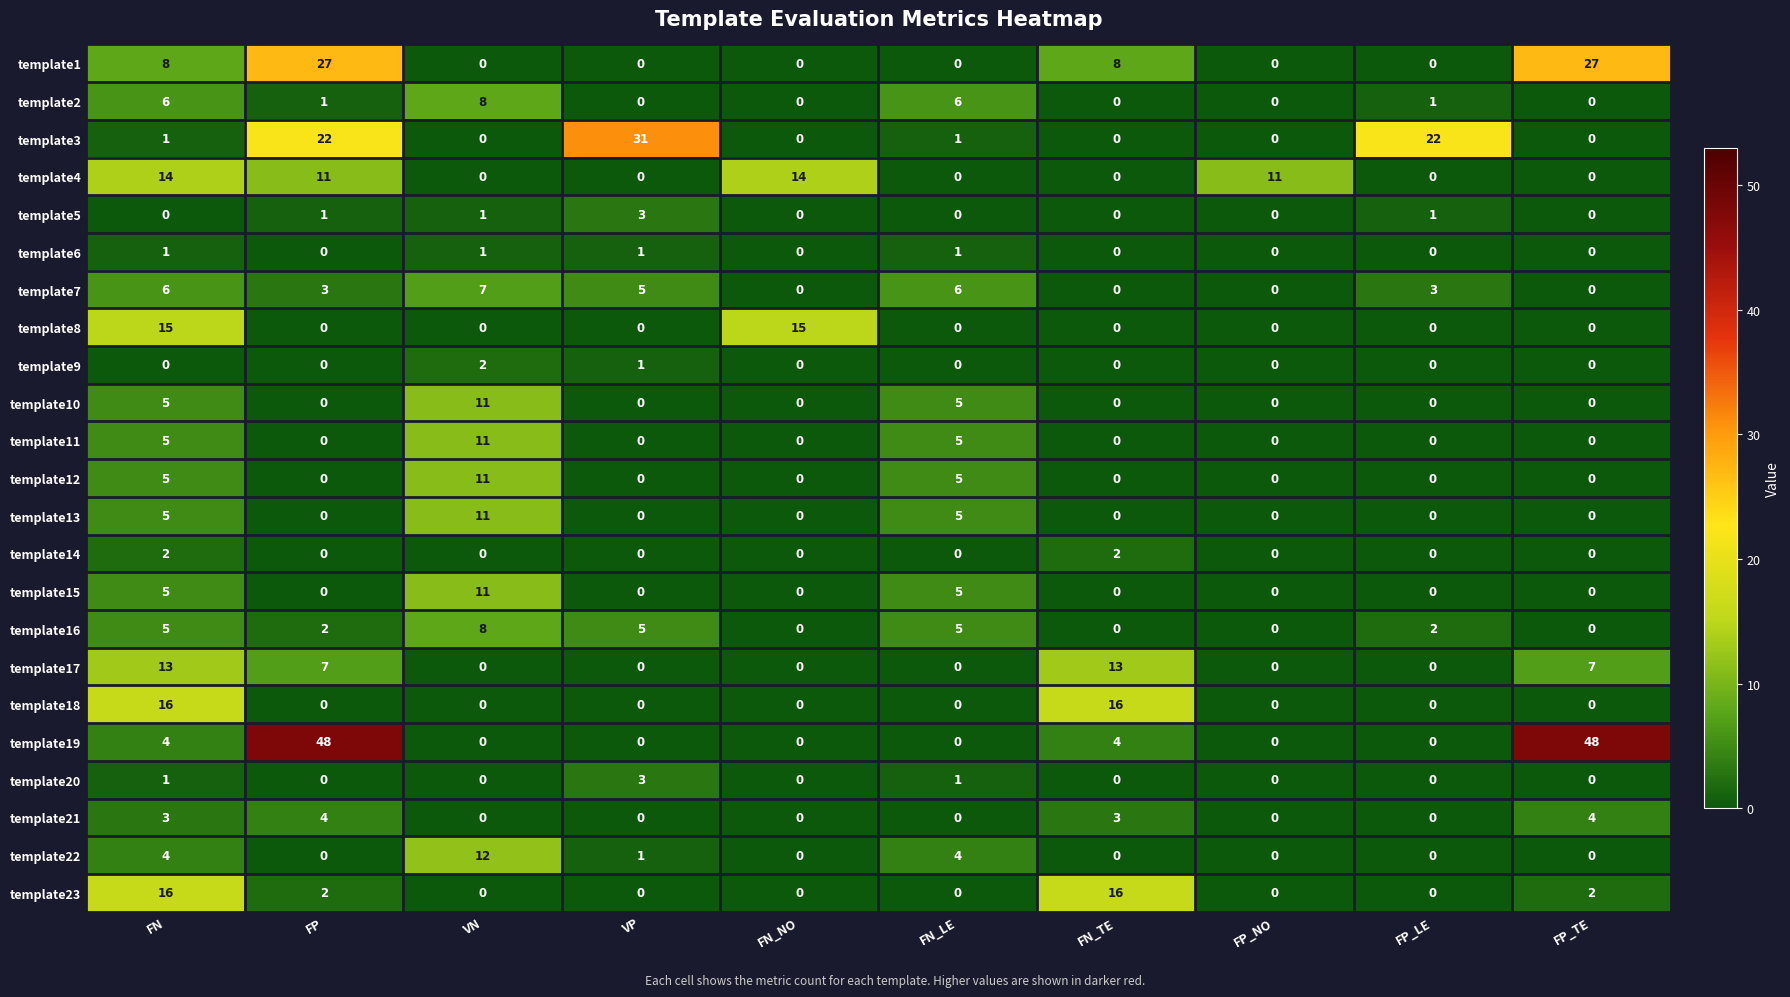

How many data points does each series have?

10